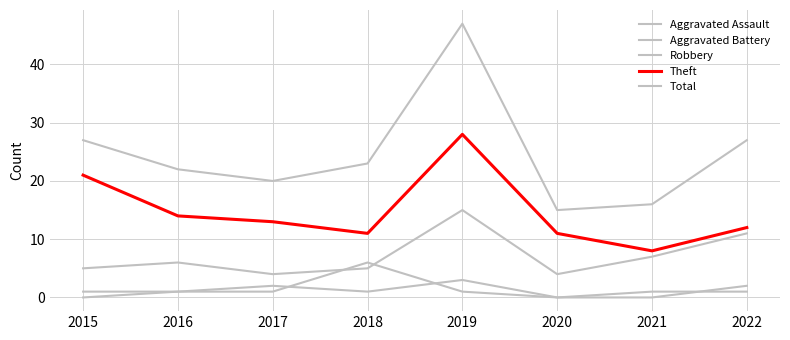

How many lines are shown in the chart?

5